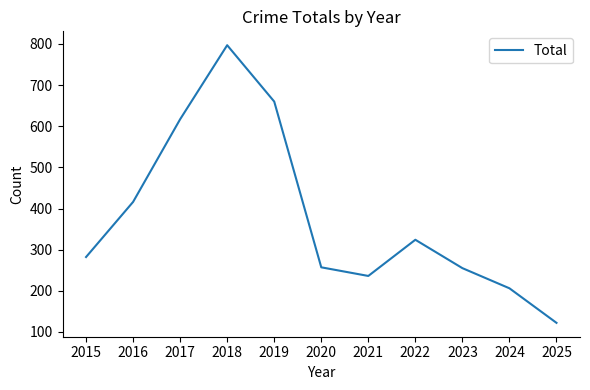

True or false: the data shows 67 at 2024.

False